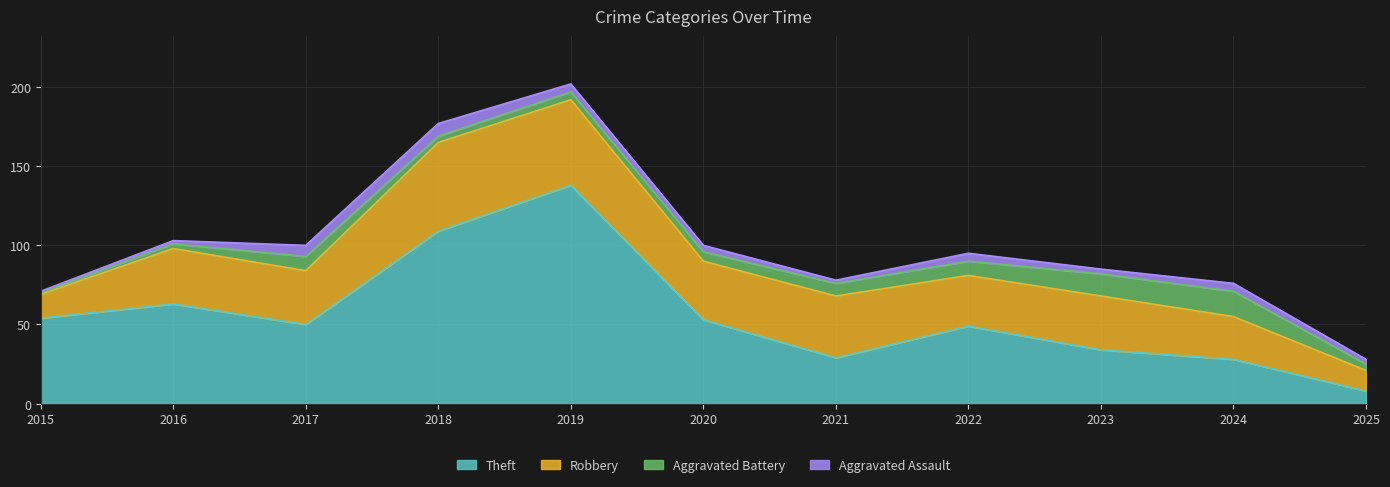

At which category is the sum across all series the highest?

2019